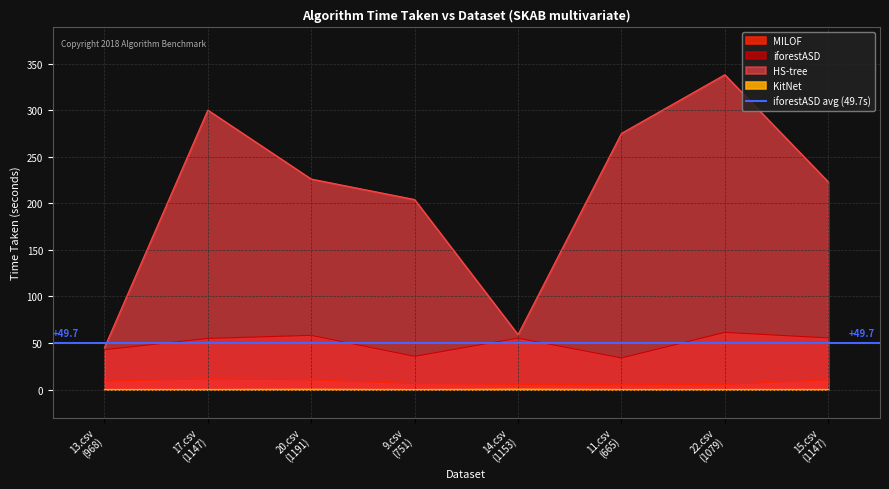

What is the label of the 2nd point from the right?

22.csv
(1079)